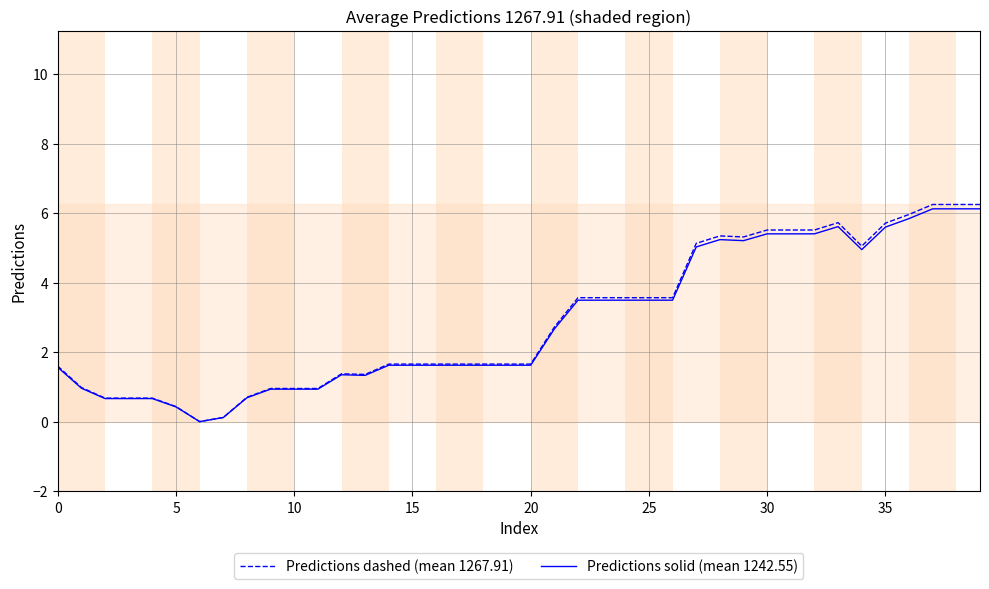

Which label corresponds to the largest value in the chart?

37